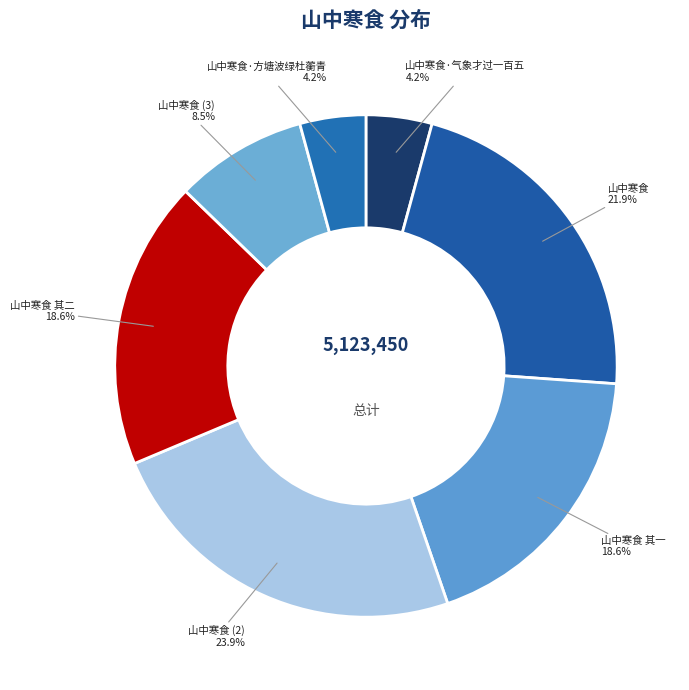

How many slices are in this pie chart?

7